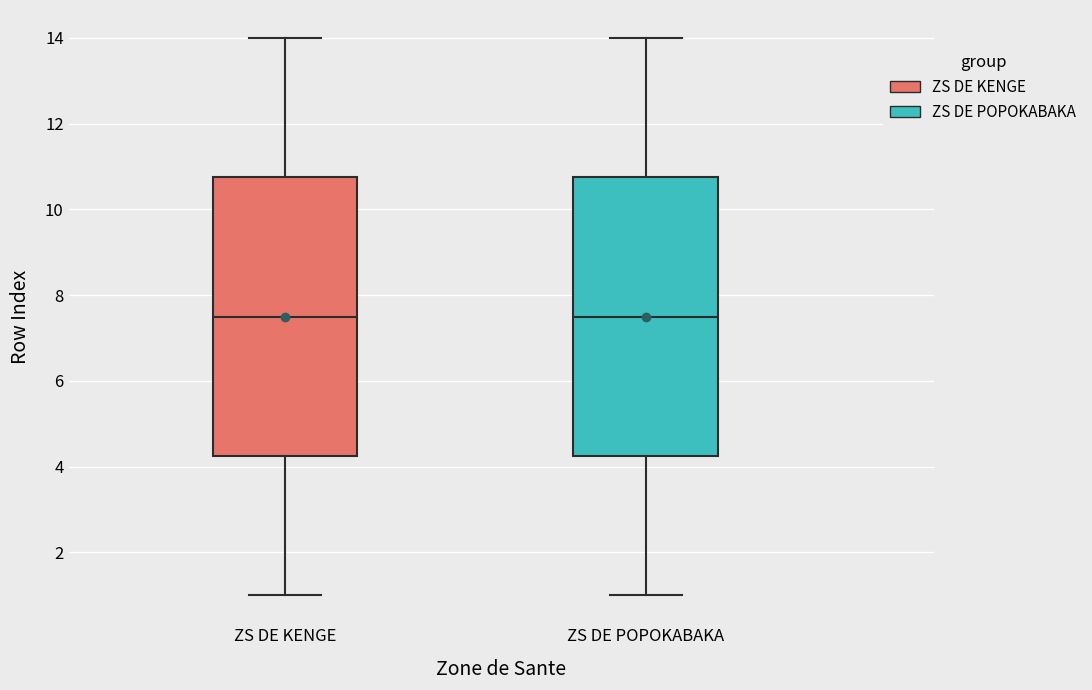

Reading left to right, transcribe this box plot: for each box, give where its median line is, the range the box spans, and where its two whiskers end, as read against the y-axis. The values are not printed on the chart, so give them approximately, as read against the axis.

ZS DE KENGE: median 7.6, box 4.2 to 10.8, whiskers 1.0 to 14.0
ZS DE POPOKABAKA: median 7.6, box 4.2 to 10.8, whiskers 1.0 to 14.0